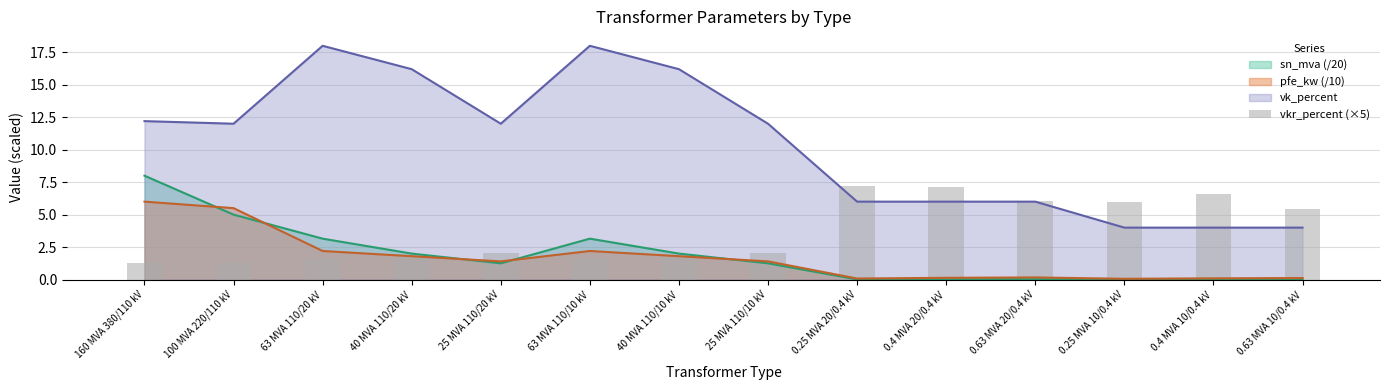

The chart shows a value of 2.8 at 25 MVA 110/20 kV. True or false?

False